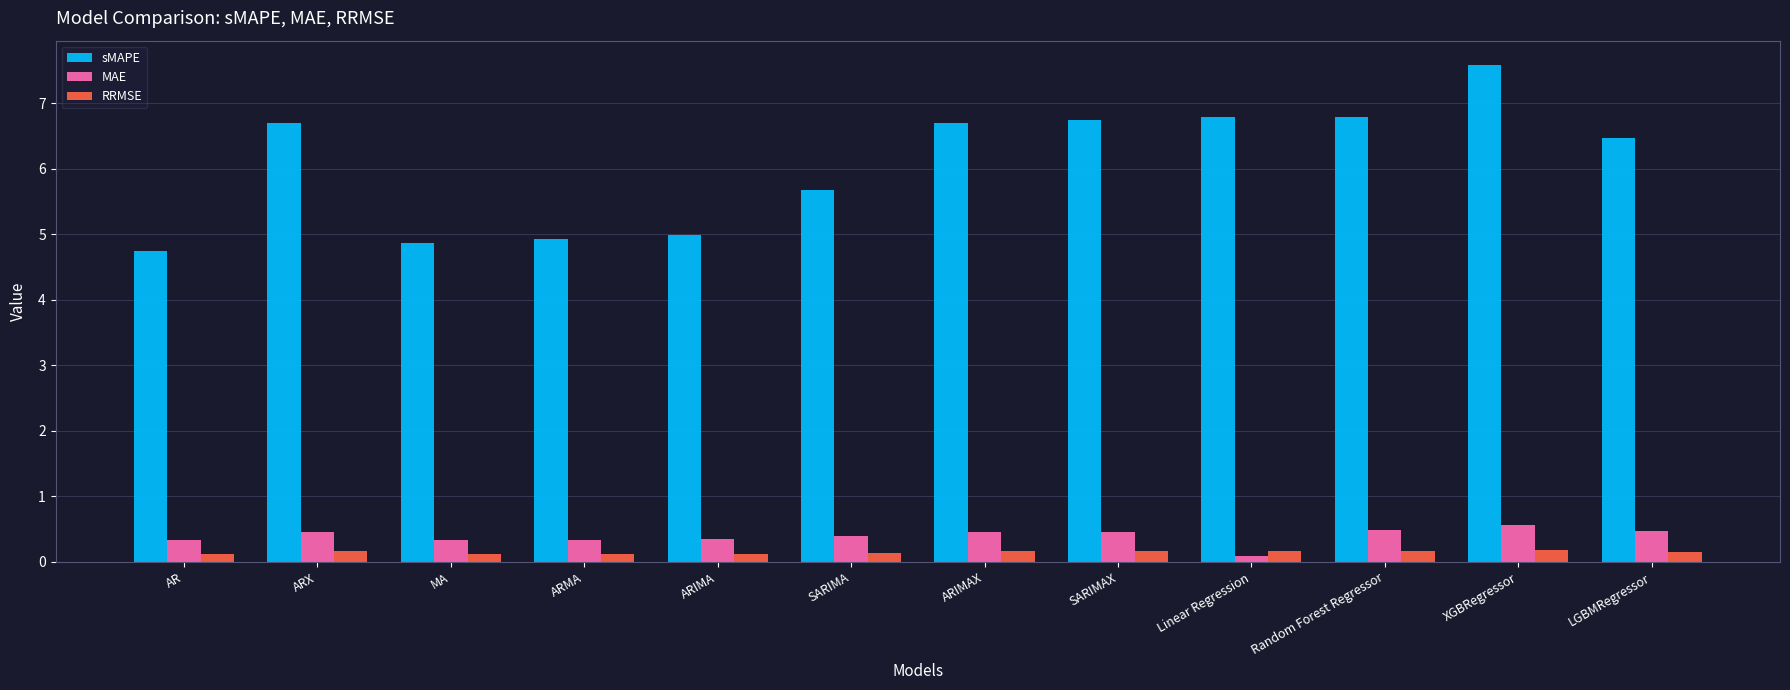

What are all the series names shown in the legend?

sMAPE, MAE, RRMSE